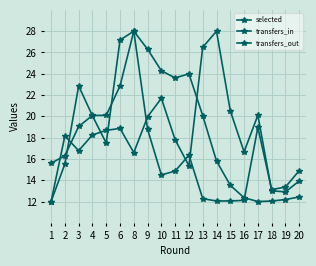

In transfers_out, how many points are higher than both neighbors (excluding endpoints)?

5